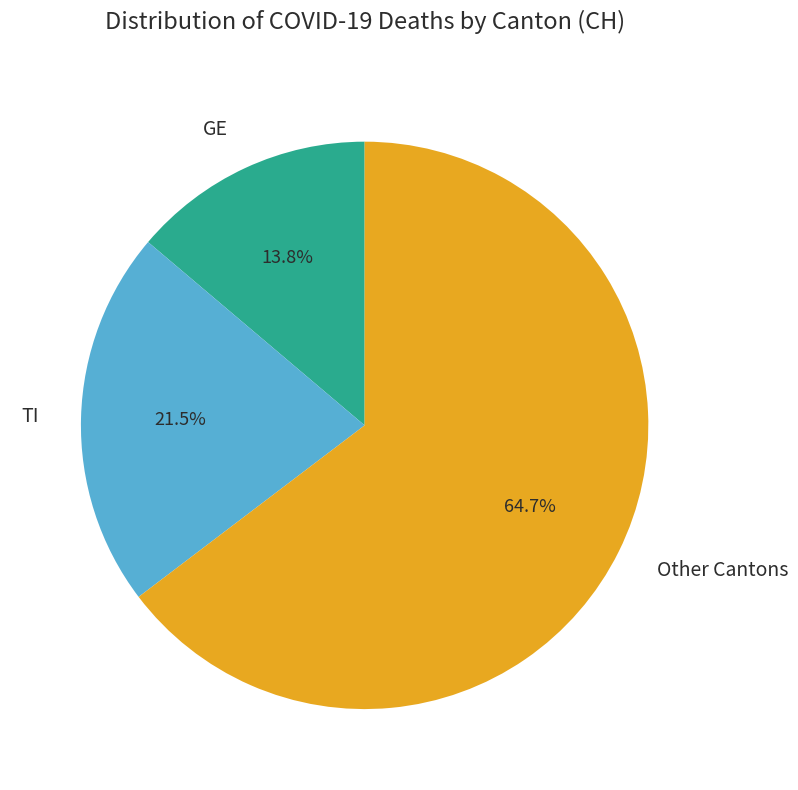

Is there any slice that represents more than half of the pie?

Yes